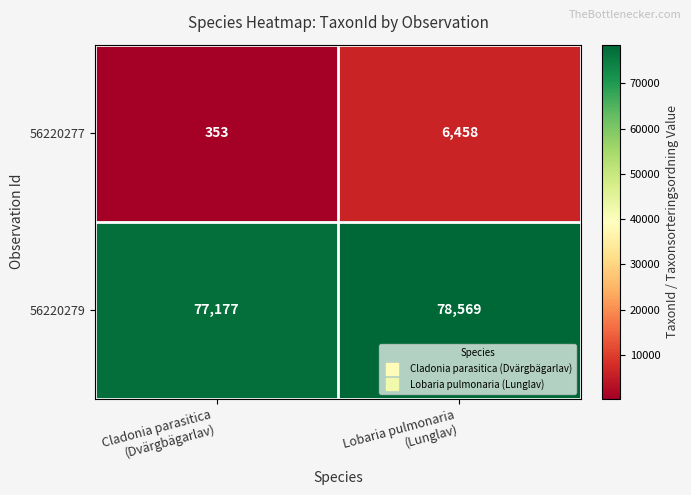

What is the minimum value shown in the chart?

353